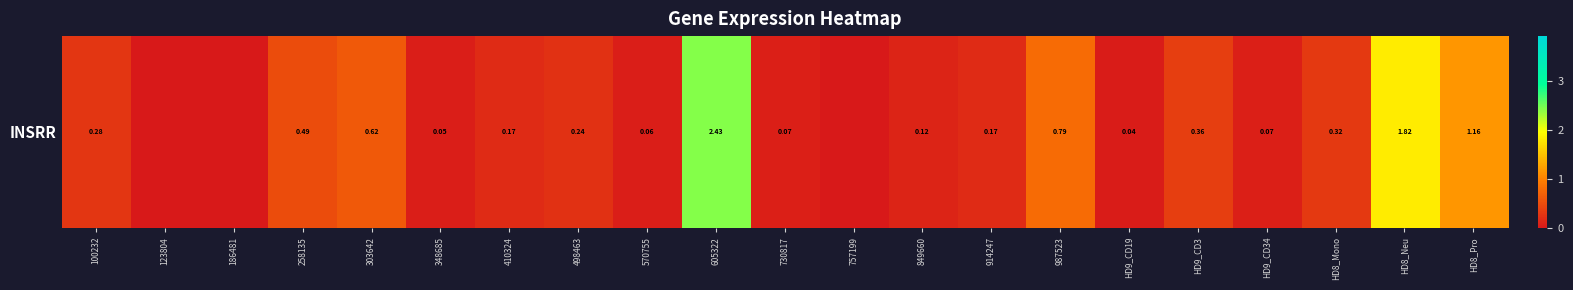

Reading right to left, extract all data points from this chart.

HD8_Pro=1.2	HD8_Neu=1.8	HD8_Mono=0.3	HD9_CD34=0.1	HD9_CD3=0.4	HD9_CD19=0.0	987523=0.8	914247=0.2	849660=0.1	757199=0.0	730817=0.1	605322=2.4	570755=0.1	498463=0.2	410324=0.2	348685=0.1	303642=0.6	258135=0.5	186481=0.0	123804=0.0	100232=0.3